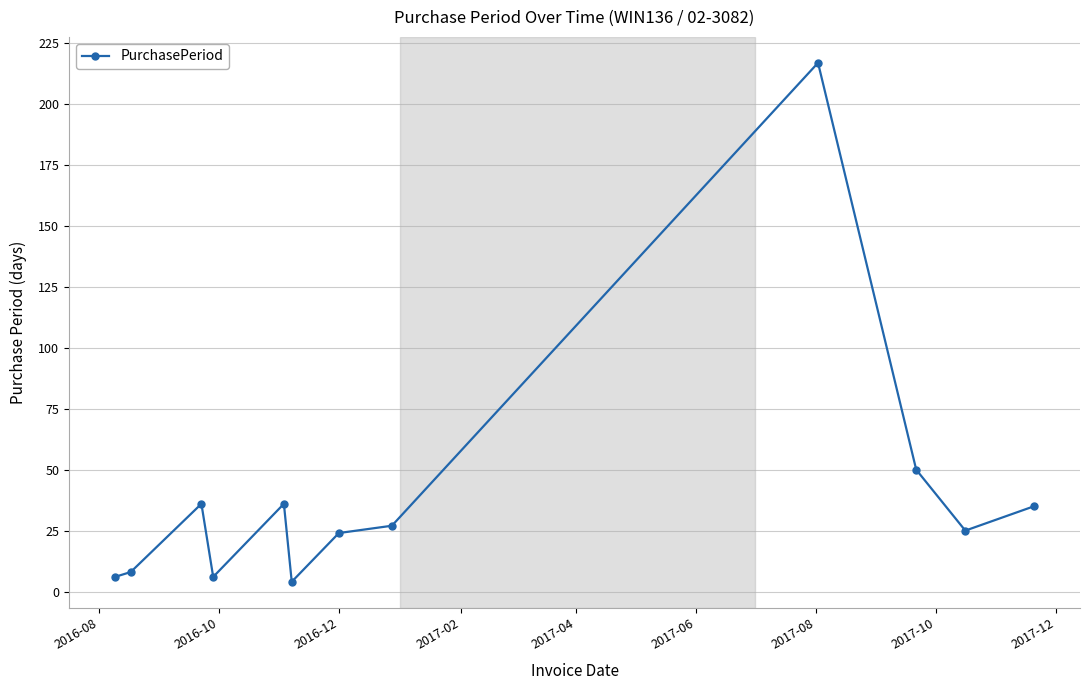

What is the maximum value shown in the chart?

217